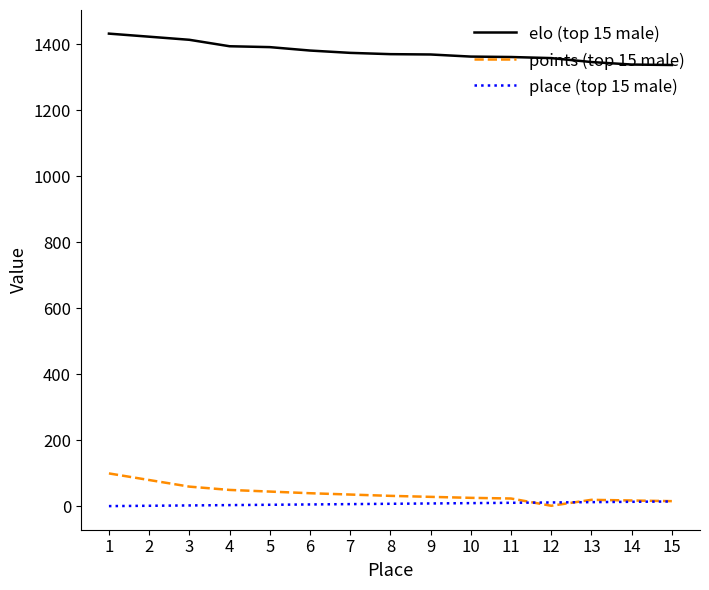

The elo (top 15 male) series shows 1338.5 at 14. True or false?

True